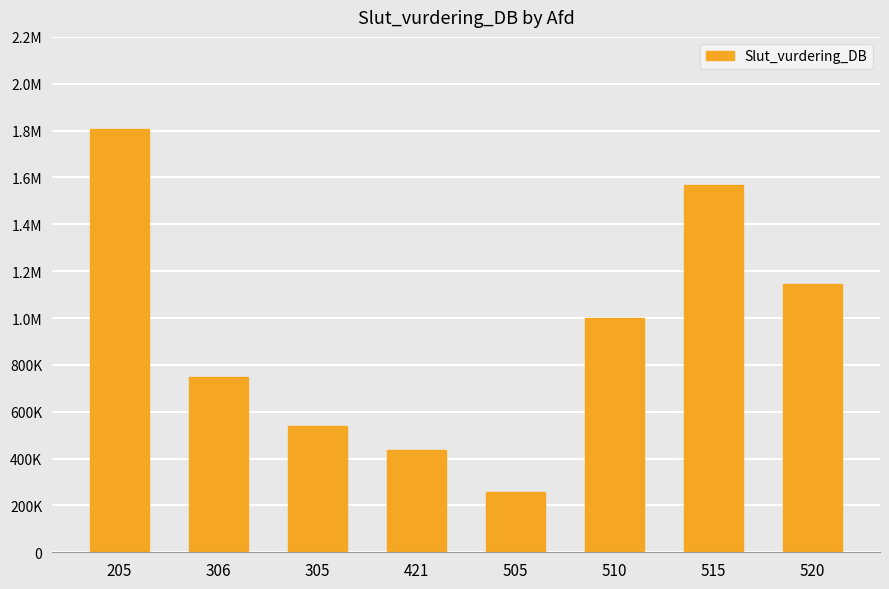

Does the chart contain any negative values?

No